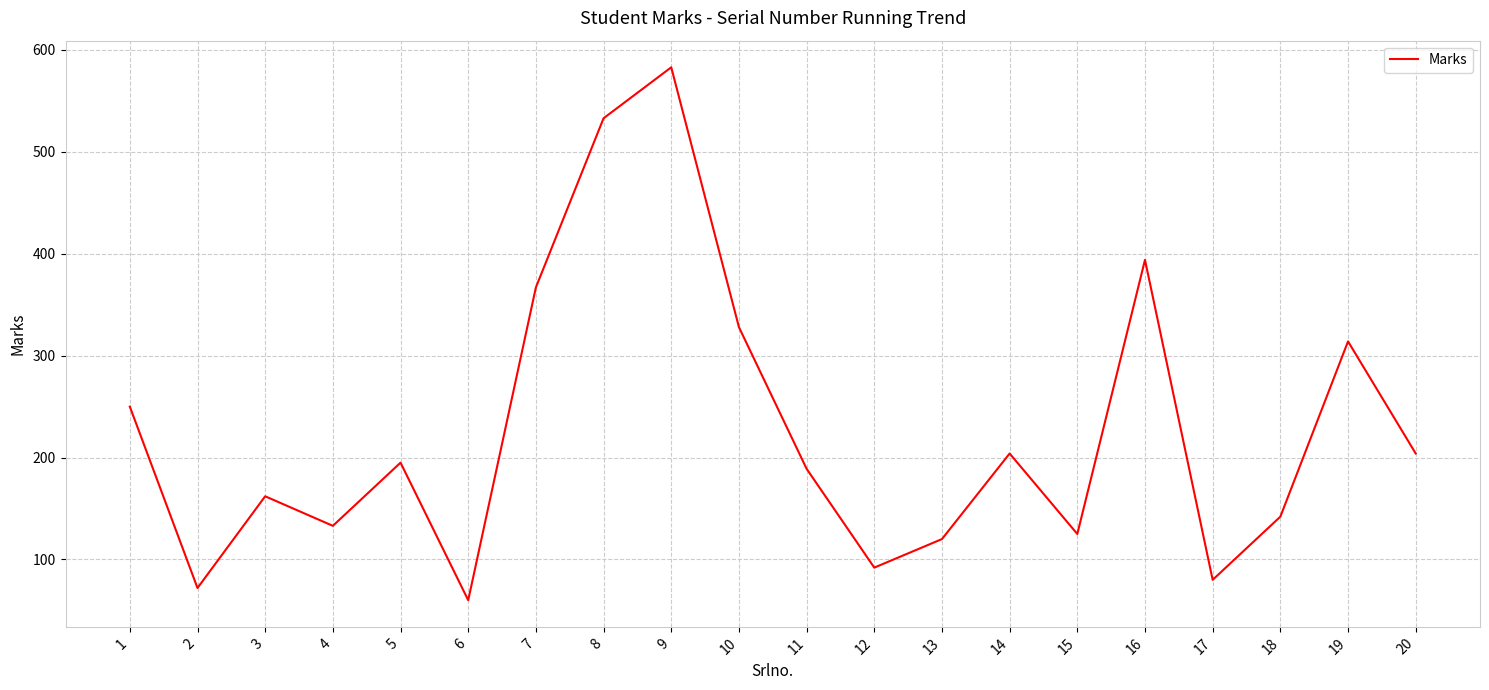

At which label does the data first exceed 195?

1